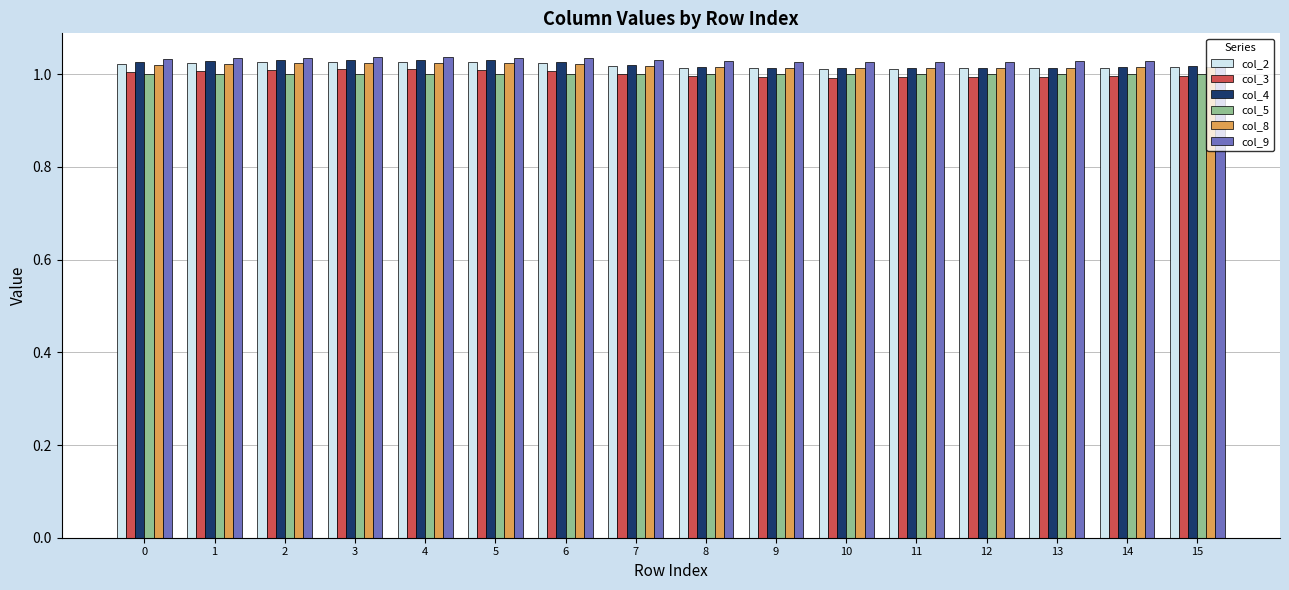

The value of col_9 at 11 is 1.6. True or false?

False